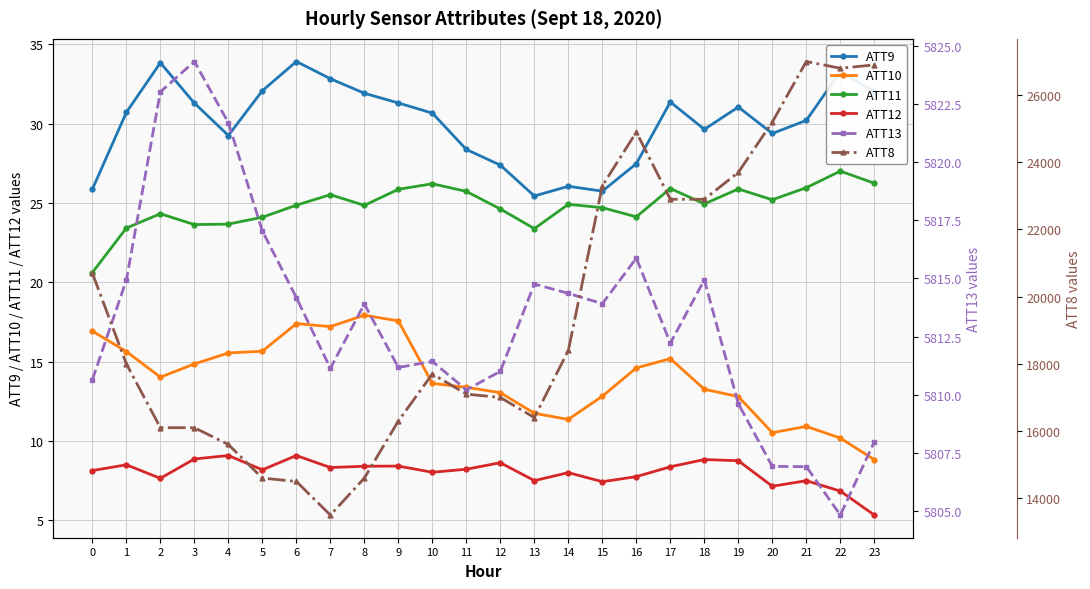

Which category has the highest value in the ATT9 series?

6